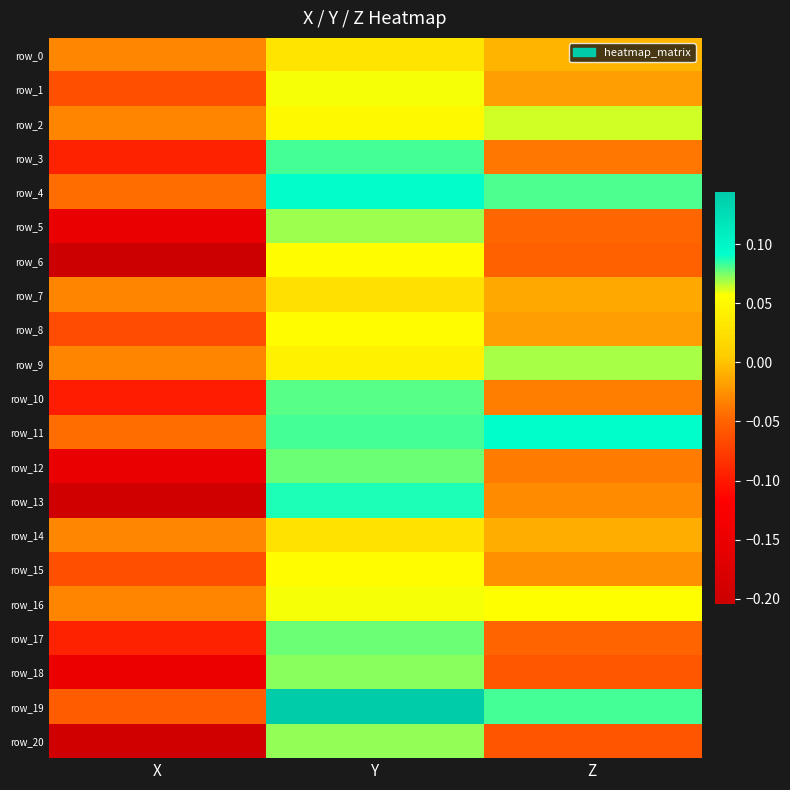

The value of row_2 at Z is 0.1. True or false?

True